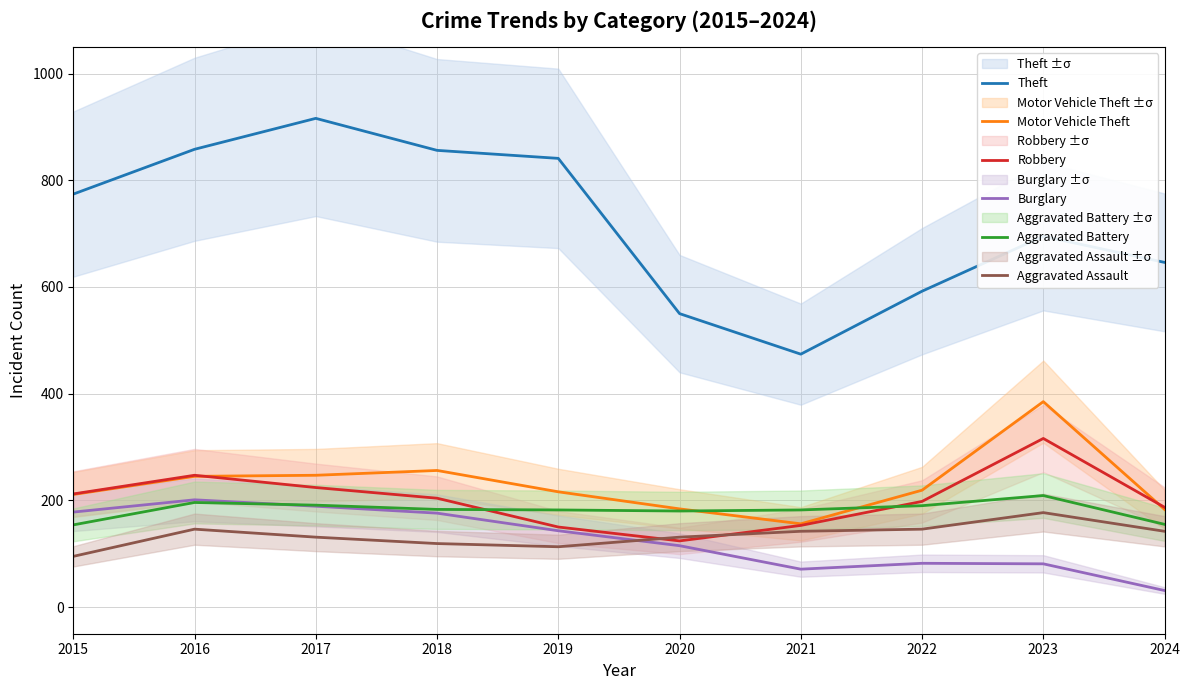

Rank the categories by Aggravated Assault value from lowest to highest.

2015, 2019, 2018, 2017, 2020, 2021, 2024, 2016, 2022, 2023